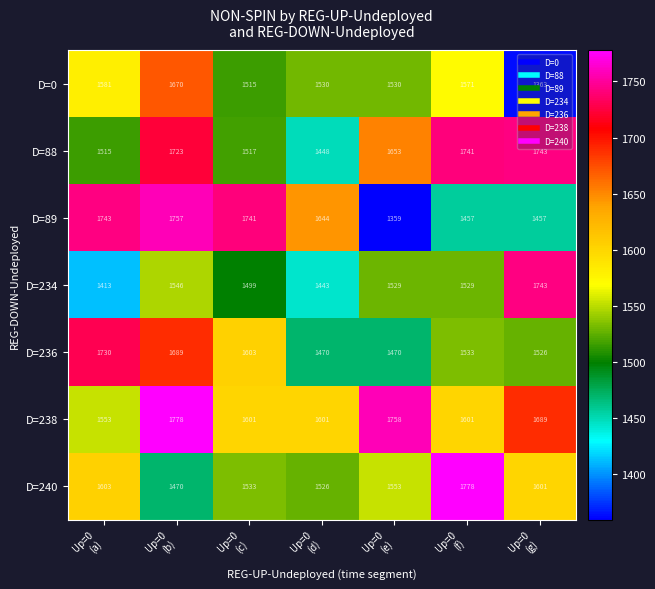

Which series has the largest range (max minus min)?

D=89